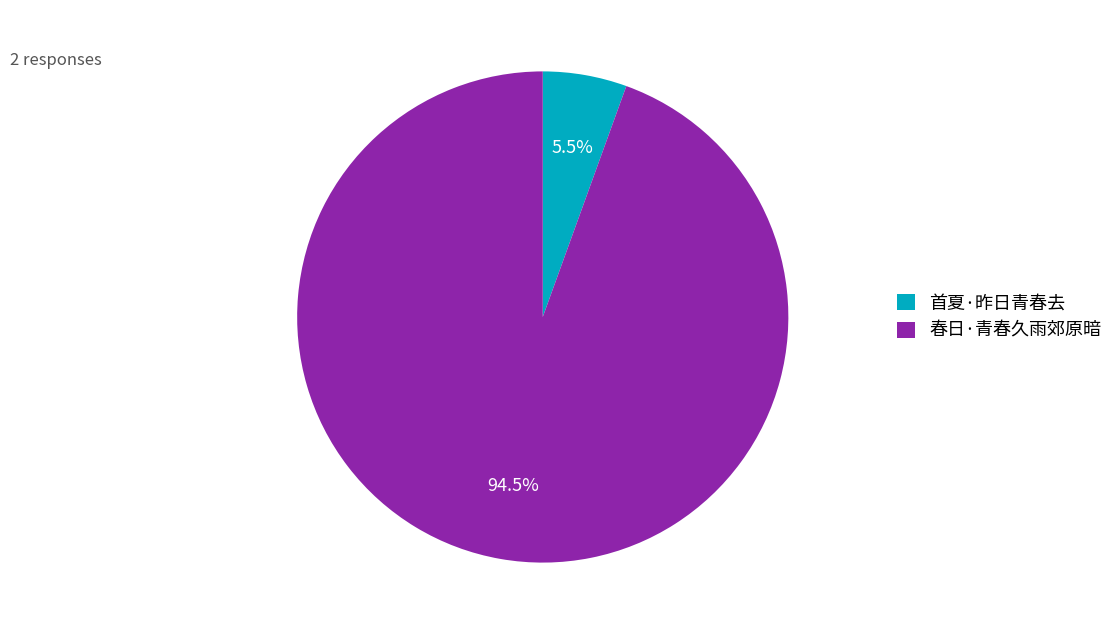

Count the number of slices in the pie.

2